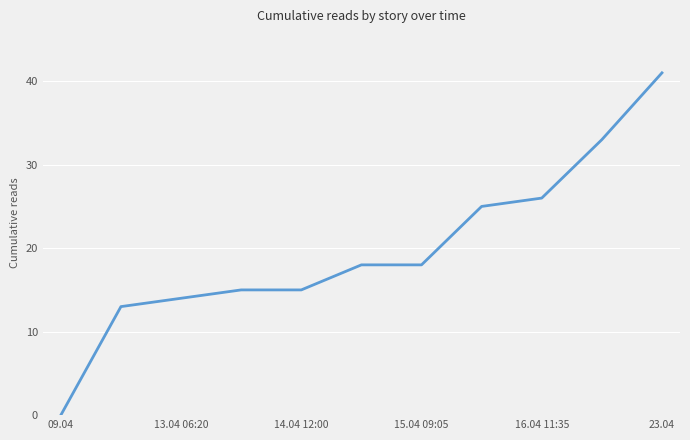

Reading right to left, transcribe all the data shown in this chart.

41	33	26	25	18	18	15	15	14	13	0